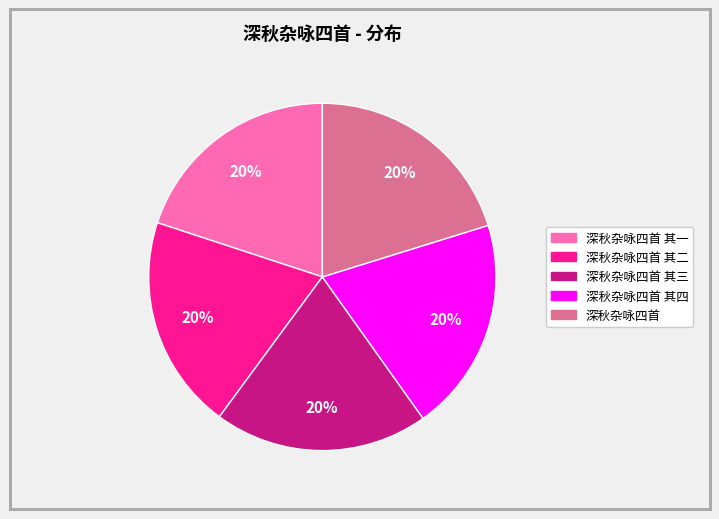

To the nearest percent, what is the average slice percentage?

20%